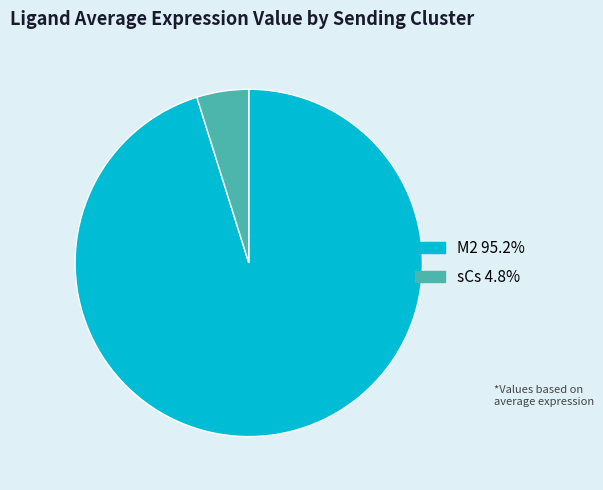

Do sCs and M2 together represent more than half of the pie?

Yes